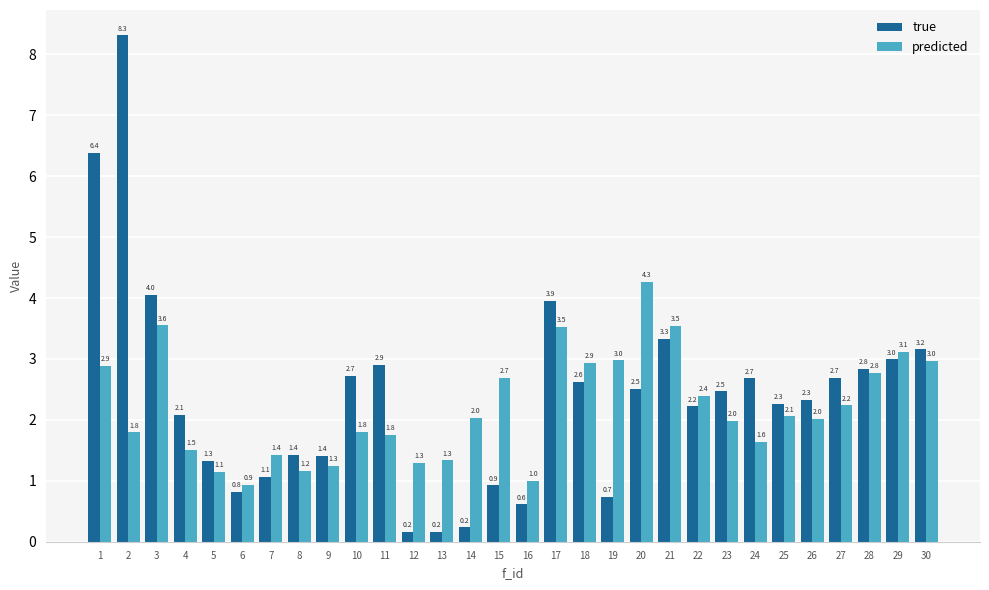

How many bars are there in total?

60